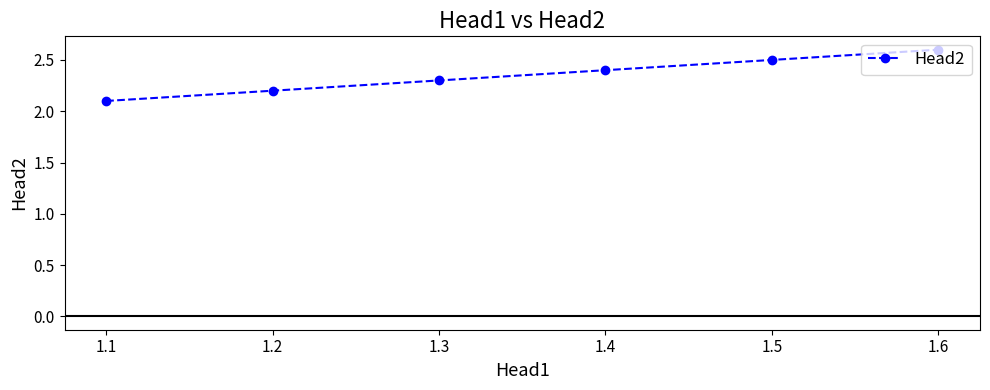

List the labels in order of value, smallest first.

1.1, 1.2, 1.3, 1.4, 1.5, 1.6